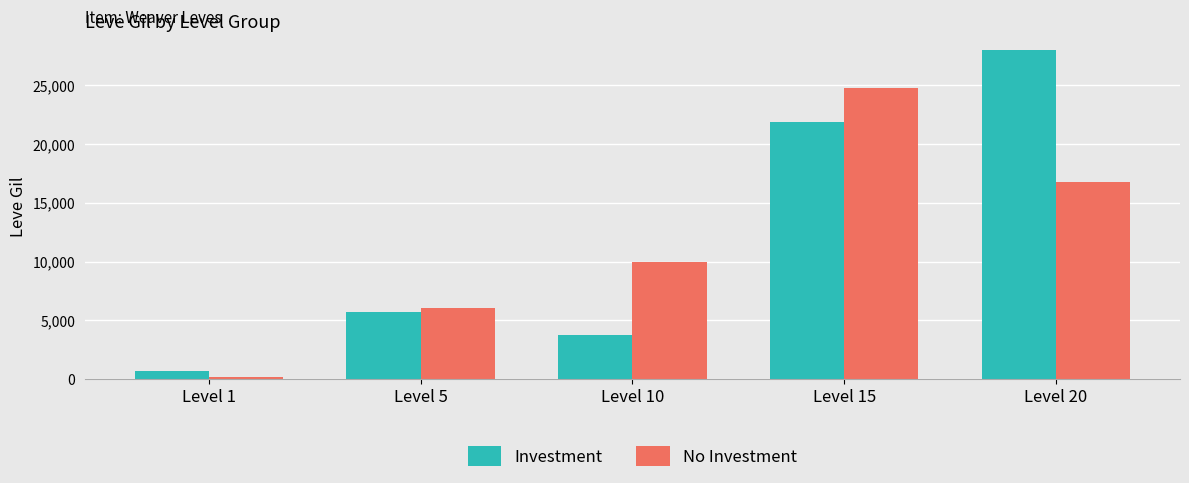

What is the value of the Investment bar at the 4th from the left?

21850